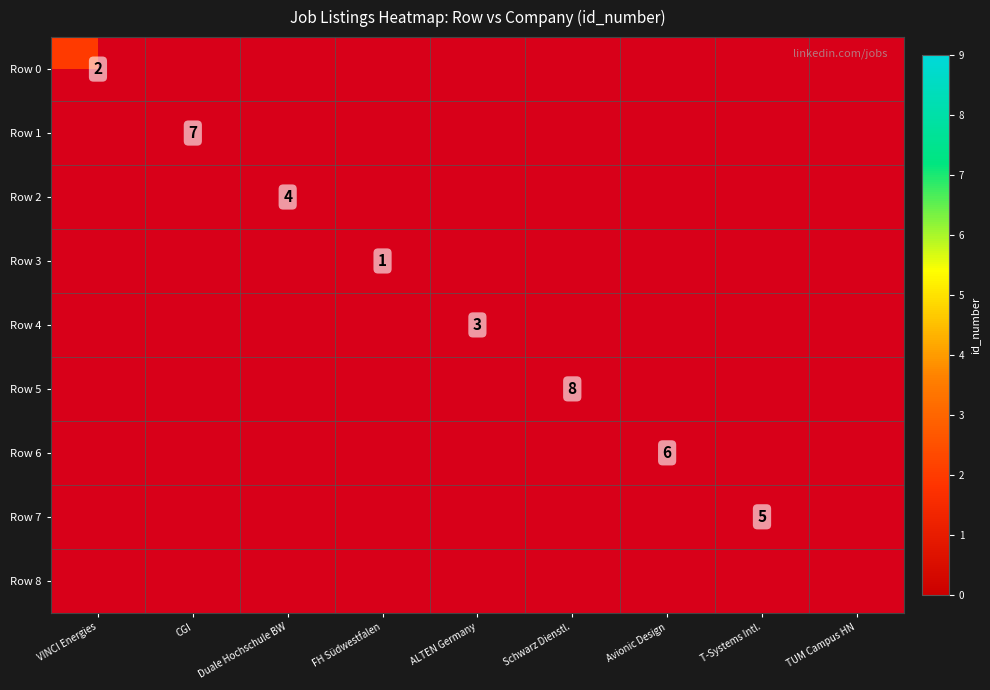

Which series has the largest range (max minus min)?

Row 0